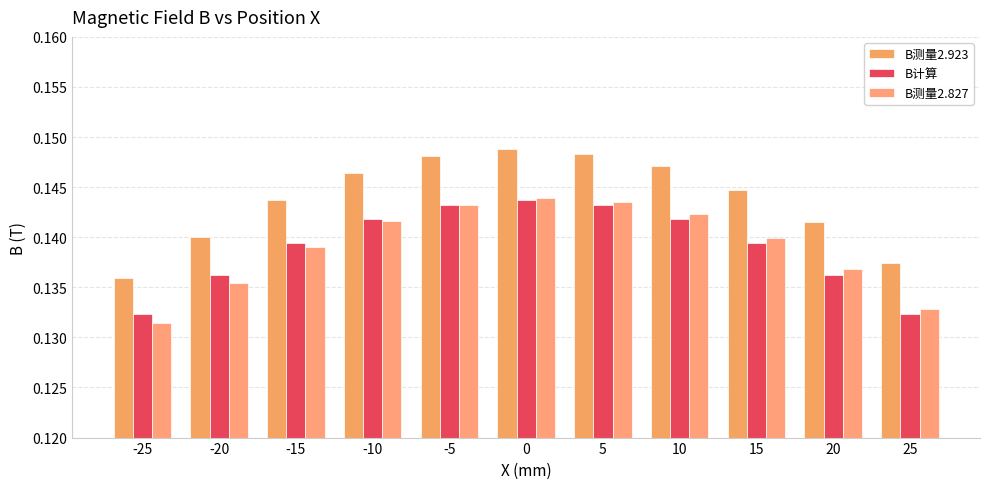

Count the number of data series in this chart.

3